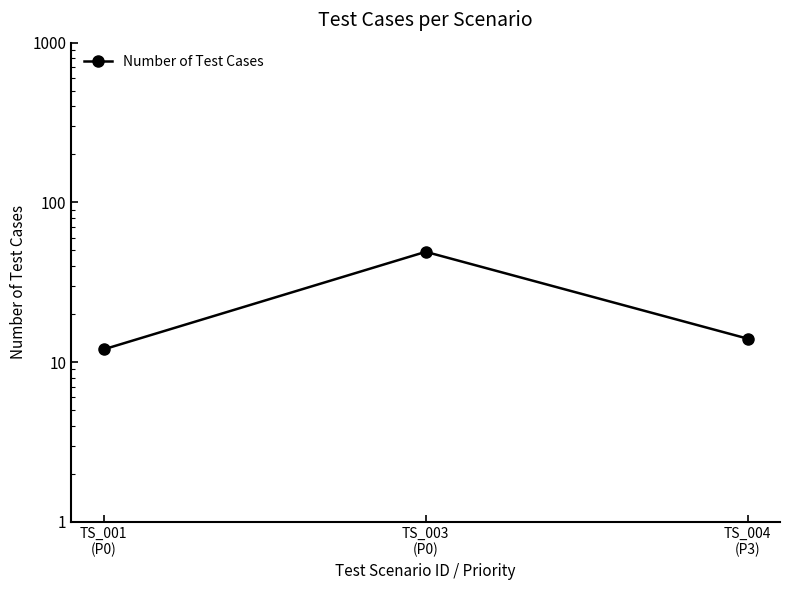

What is the sum of all values?

75